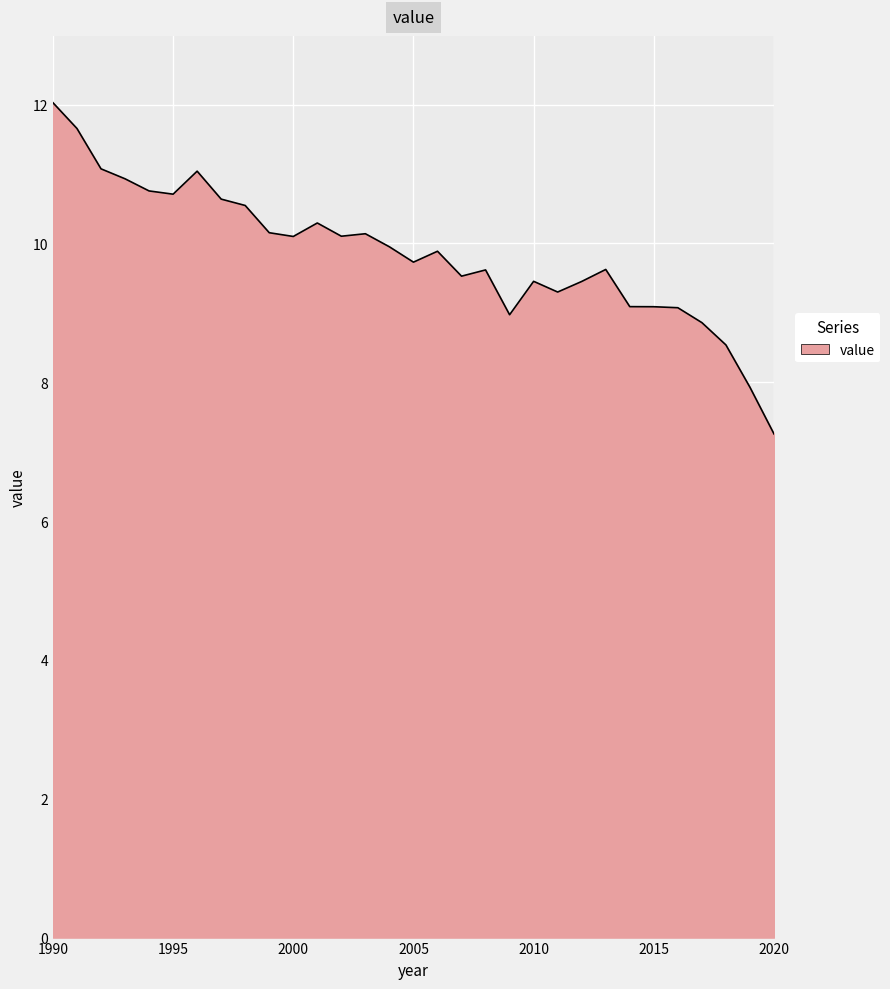

What is the smallest value displayed?

7.3